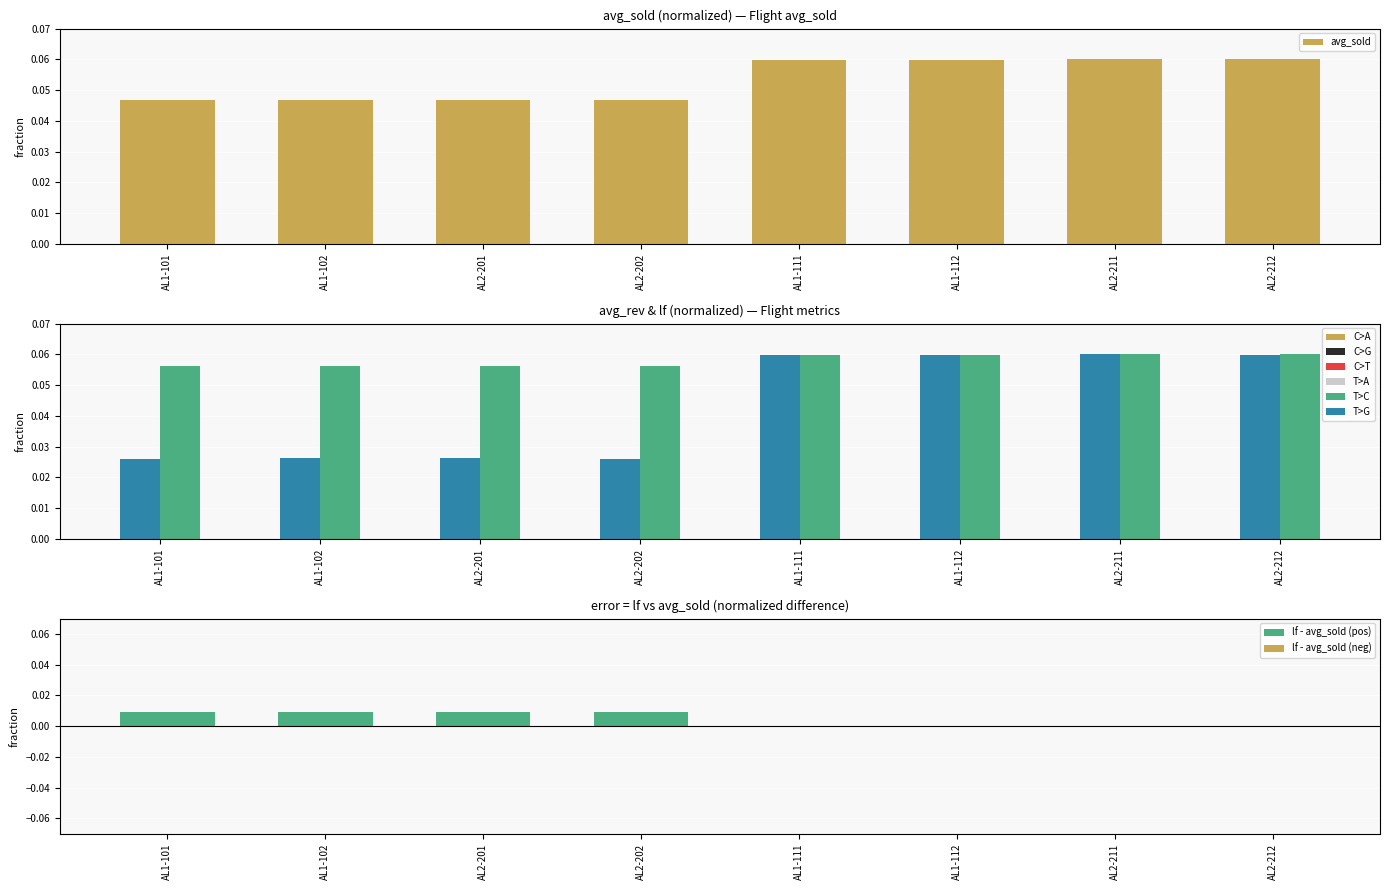

Where is avg_sold nearest to the value 0?

AL1-101